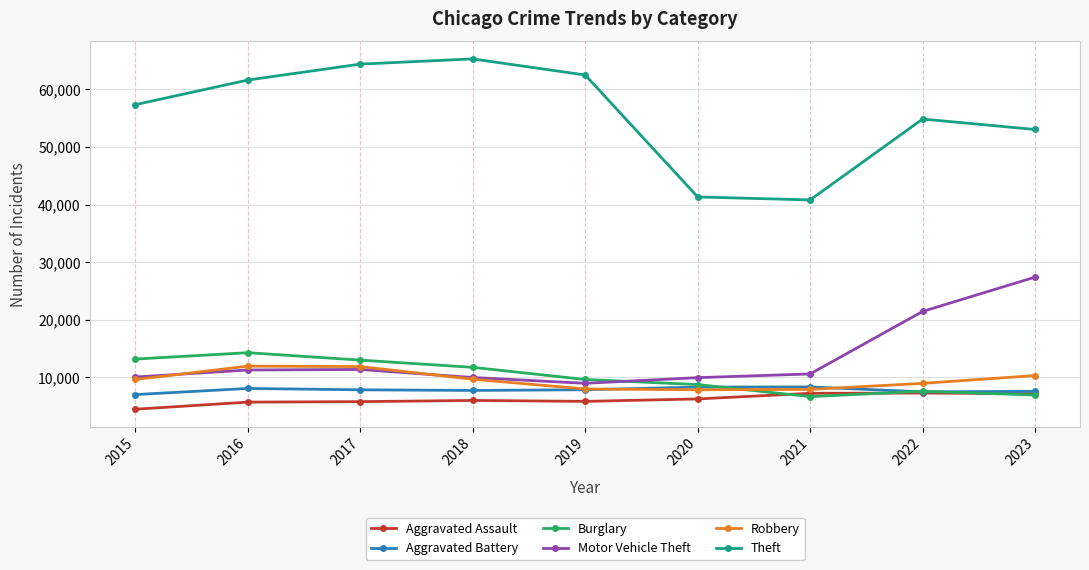

True or false: Motor Vehicle Theft has a value of 16835 at 2015.

False